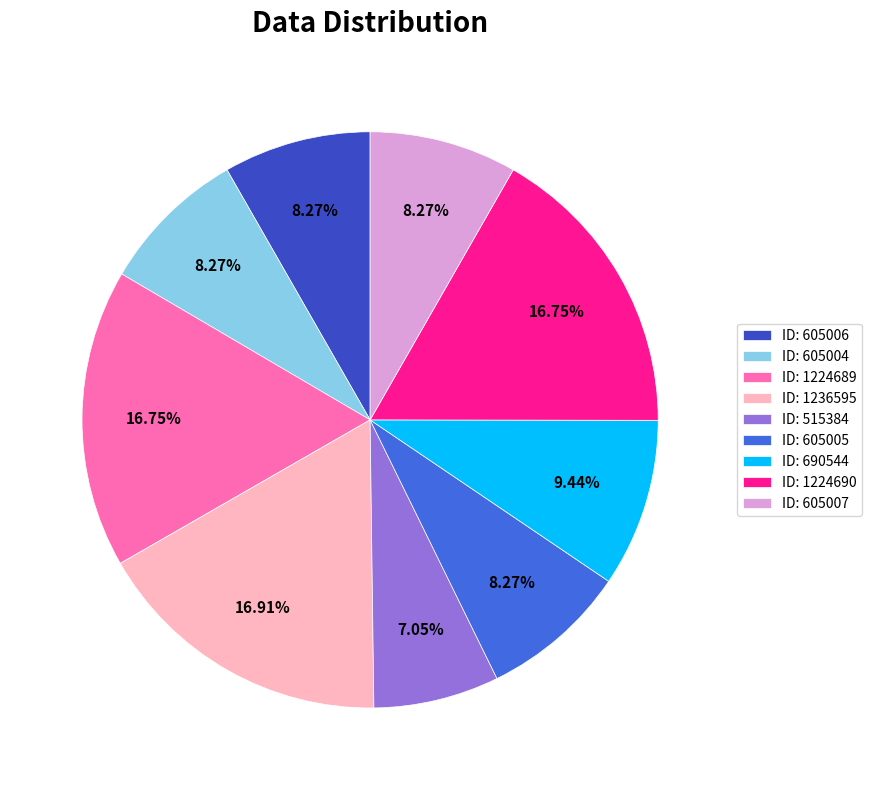

Which slice is the largest?

1236595